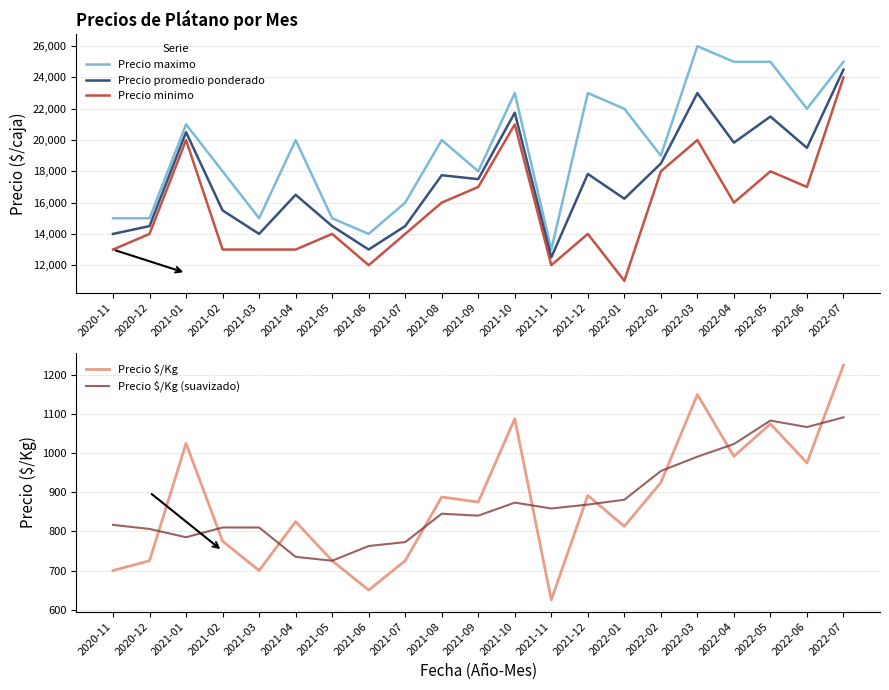

At which category is the sum across all series the highest?

2022-07